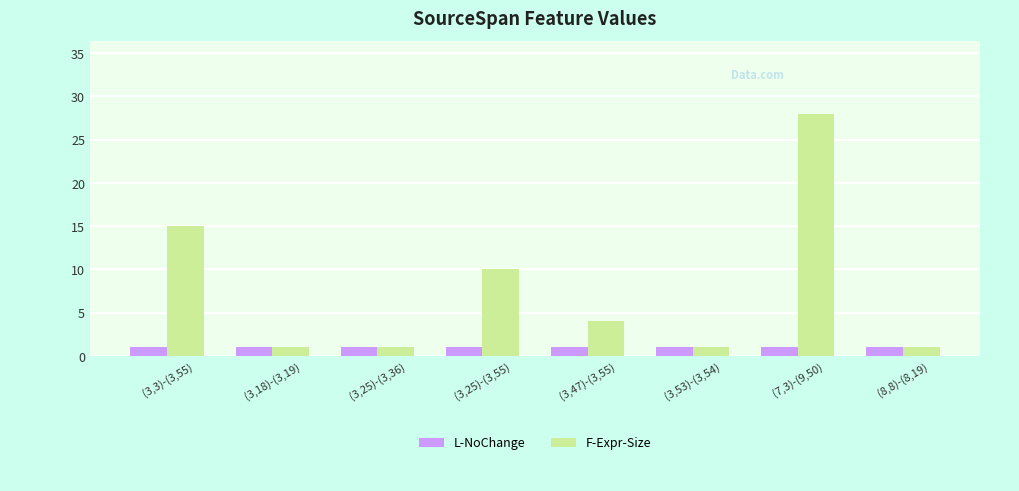

What is the maximum value shown in the chart?

28